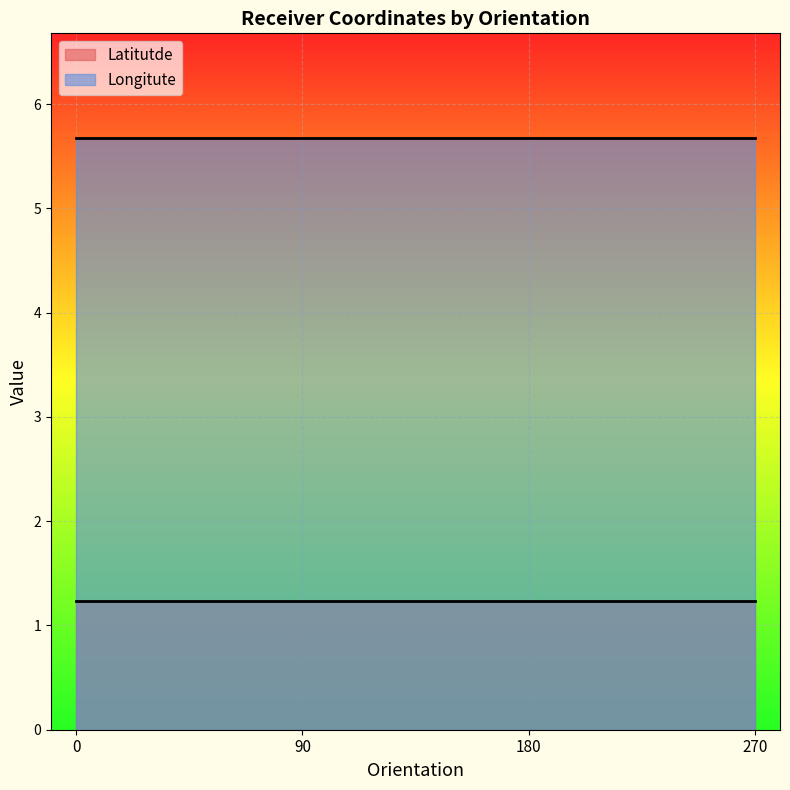

Rank the series by their average value, from lowest to highest.

Latitutde, Longitute